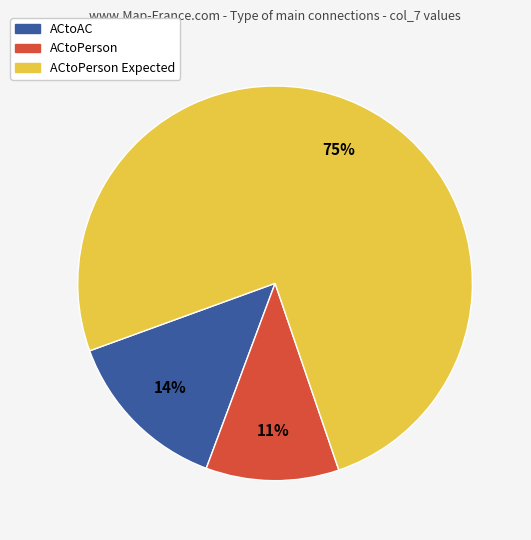

Combined, do ACtoPerson and ACtoAC account for over 50%?

No